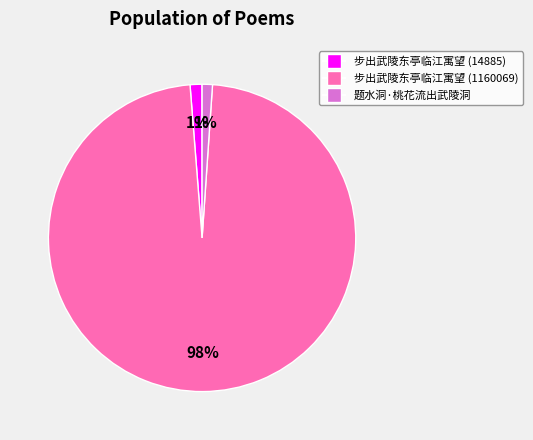

Which slice is the largest?

步出武陵东亭临江寓望 (1160069)